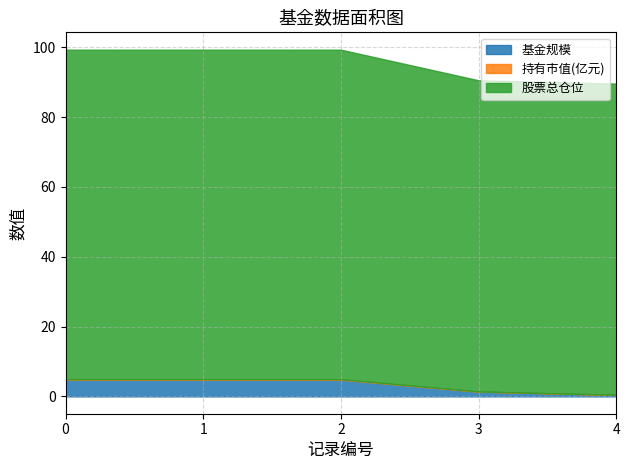

List the labels in order of 基金规模 value, smallest first.

4, 3, 0, 1, 2